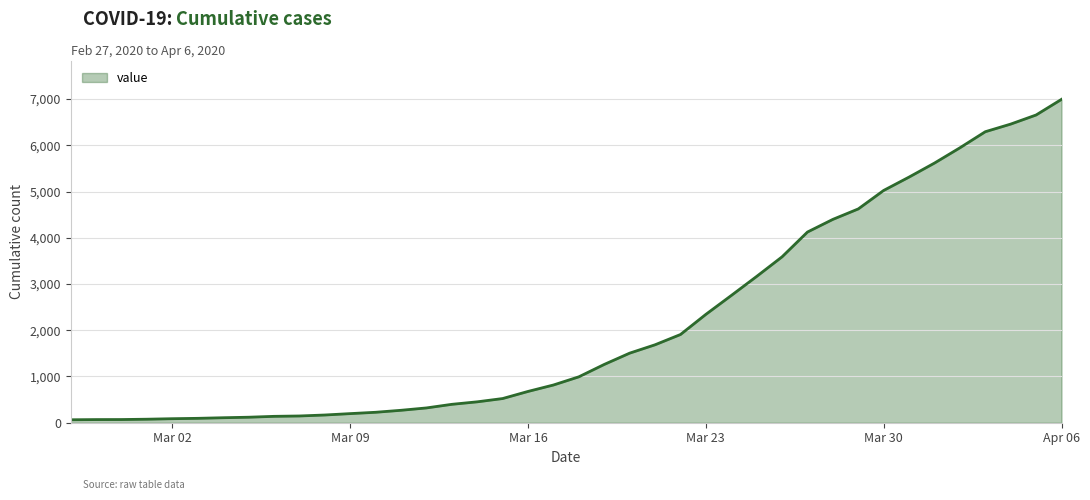

What is the maximum value shown in the chart?

6995